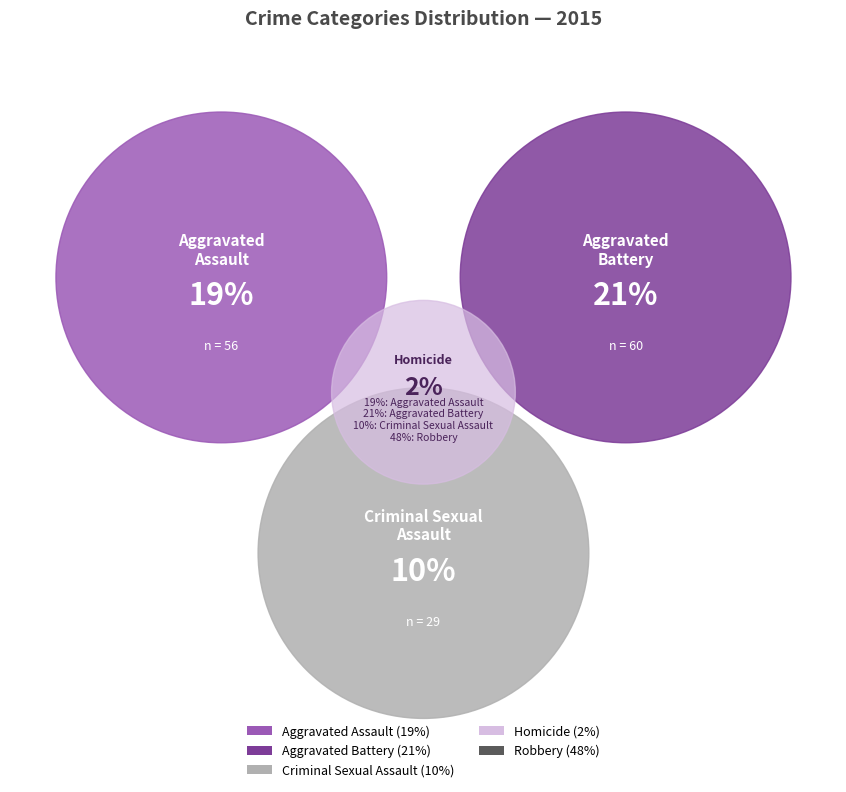

Approximately how many times larger is the value at Aggravated Assault compared to Robbery?

0.4